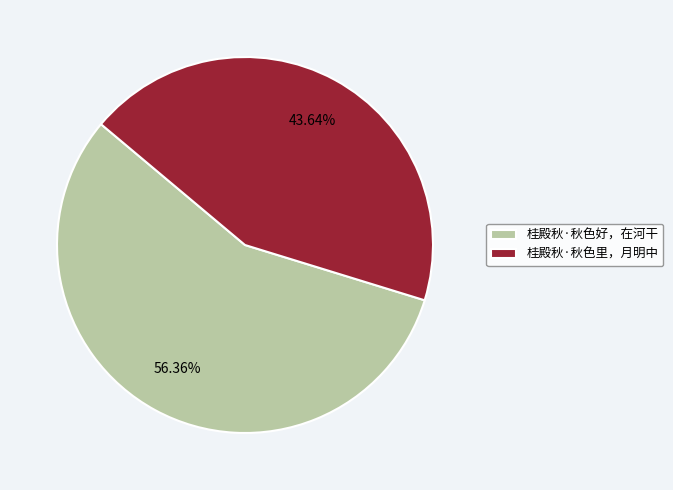

To the nearest percent, what portion does 桂殿秋·秋色里，月明中 represent?

44%